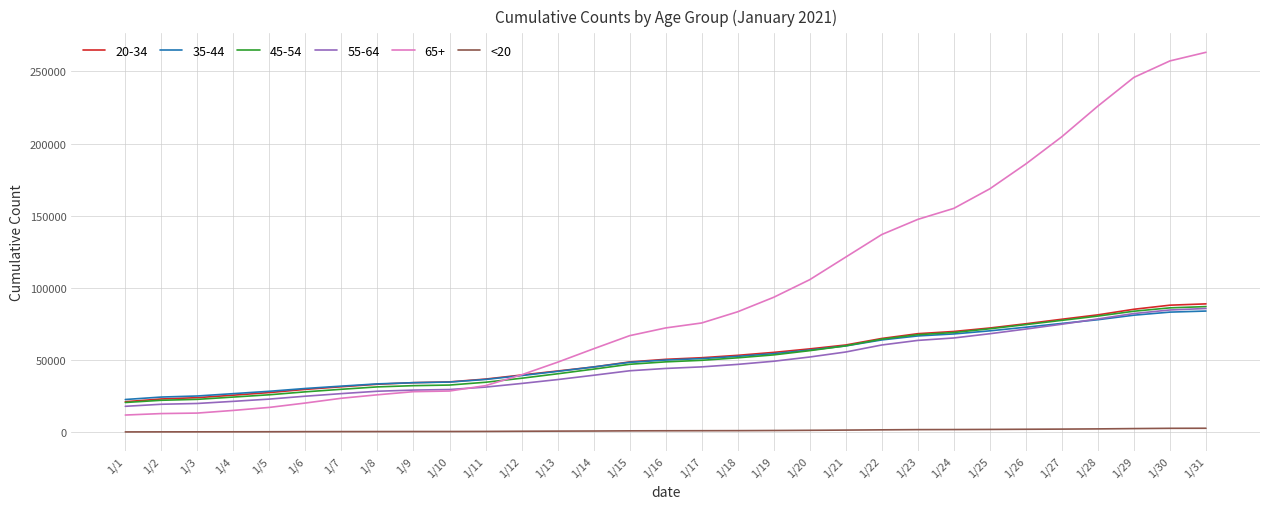

Is the value of 20-34 at 1/14 greater than the value of 55-64 at 1/4?

Yes